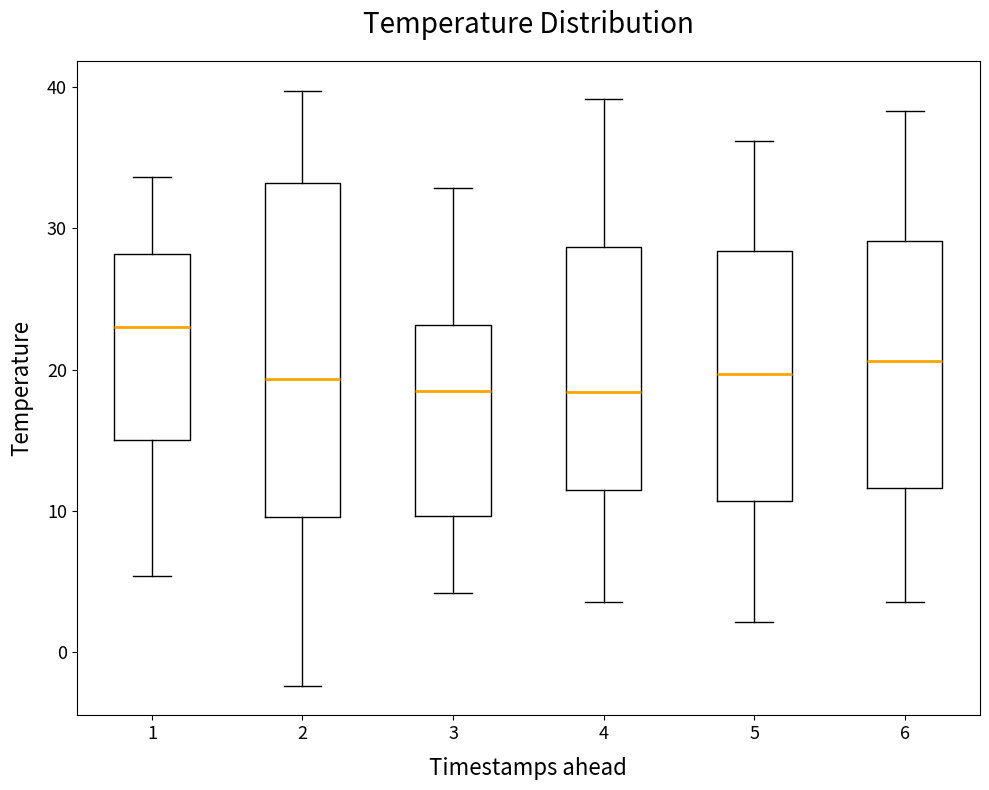

Reading left to right, transcribe this box plot: for each box, give where its median line is, the range the box spans, and where its two whiskers end, as read against the y-axis. The values are not printed on the chart, so give them approximately, as read against the axis.

1: median 23, box 15 to 28, whiskers 5 to 34
2: median 19, box 10 to 33, whiskers -2 to 40
3: median 19, box 10 to 23, whiskers 4 to 33
4: median 18, box 12 to 29, whiskers 4 to 39
5: median 20, box 11 to 28, whiskers 2 to 36
6: median 21, box 12 to 29, whiskers 4 to 38